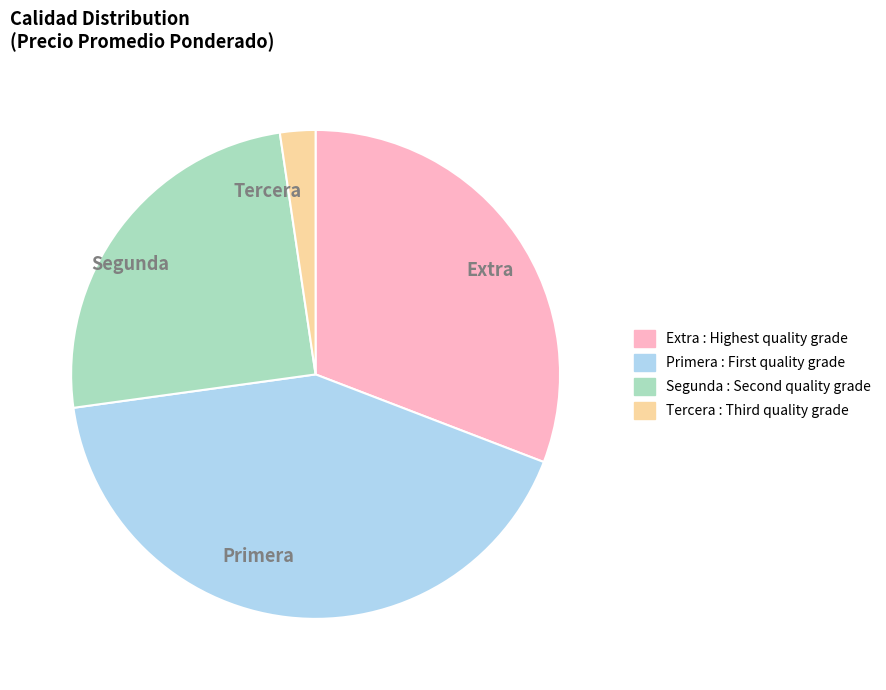

Does Primera account for over 50% of the chart?

No